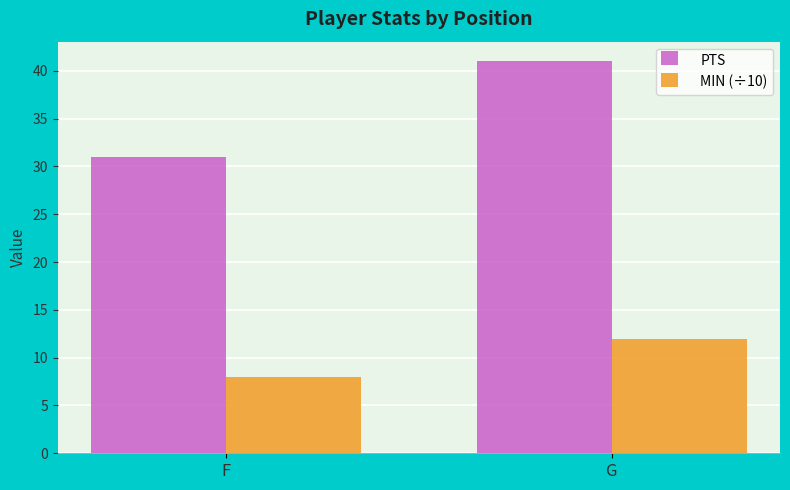

What is the maximum value shown in the chart?

41